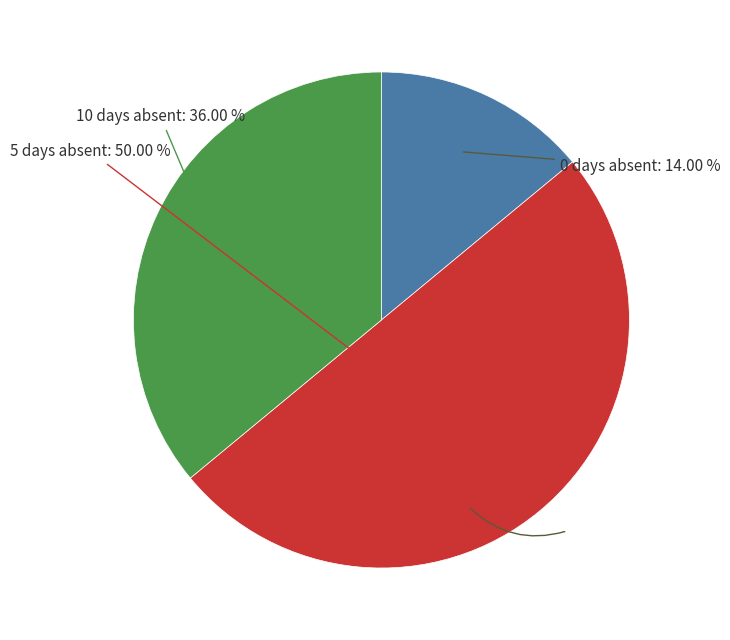

Does any single category account for the majority?

No